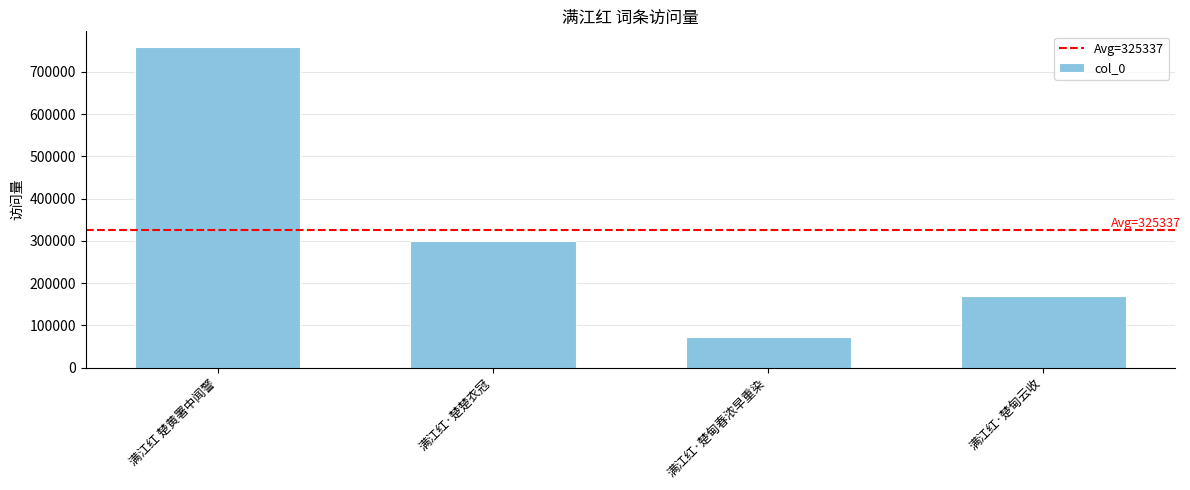

Is it true that the value at 满江红·楚楚衣冠 is 490099?

False